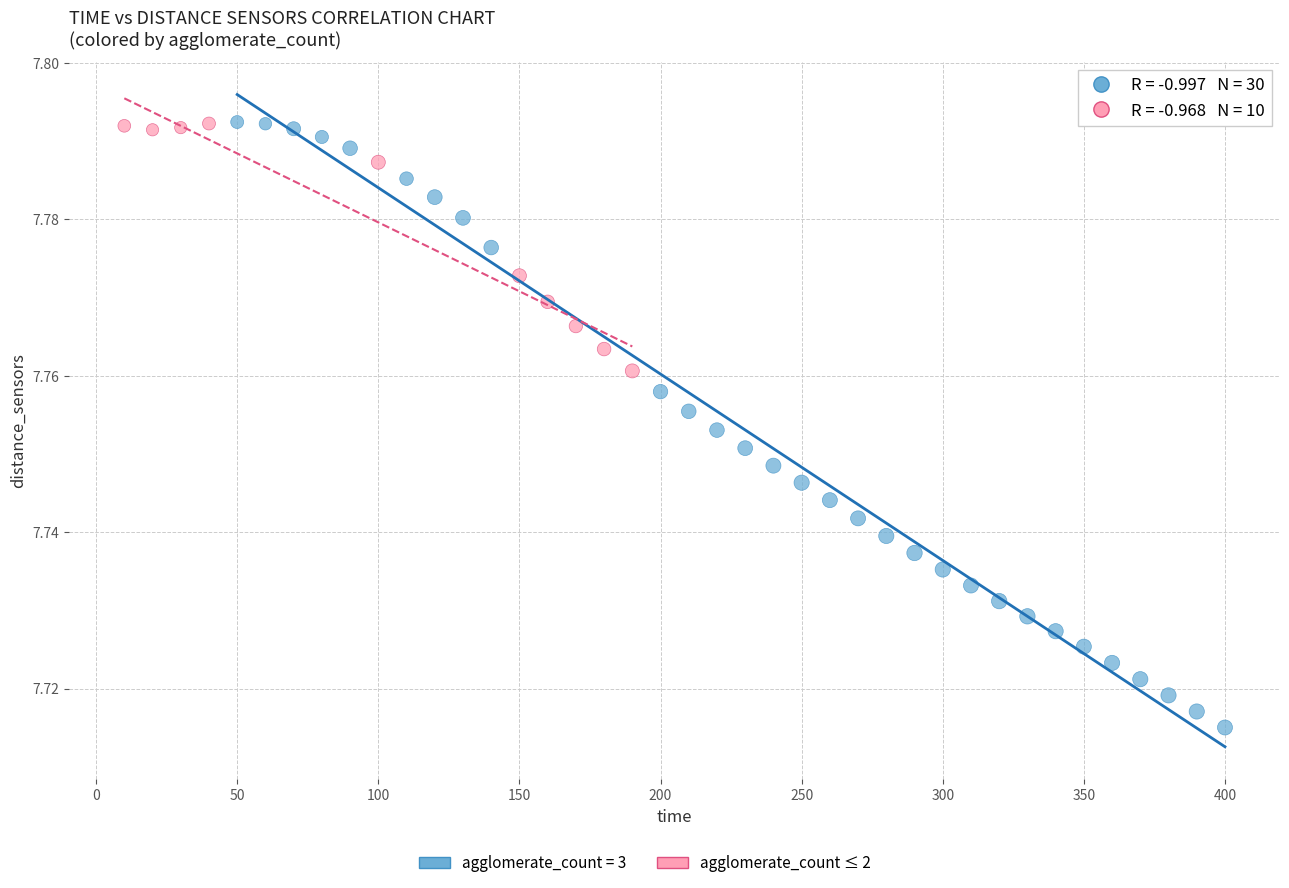

Which series has the largest Y range (max minus min)?

agglomerate_count = 3